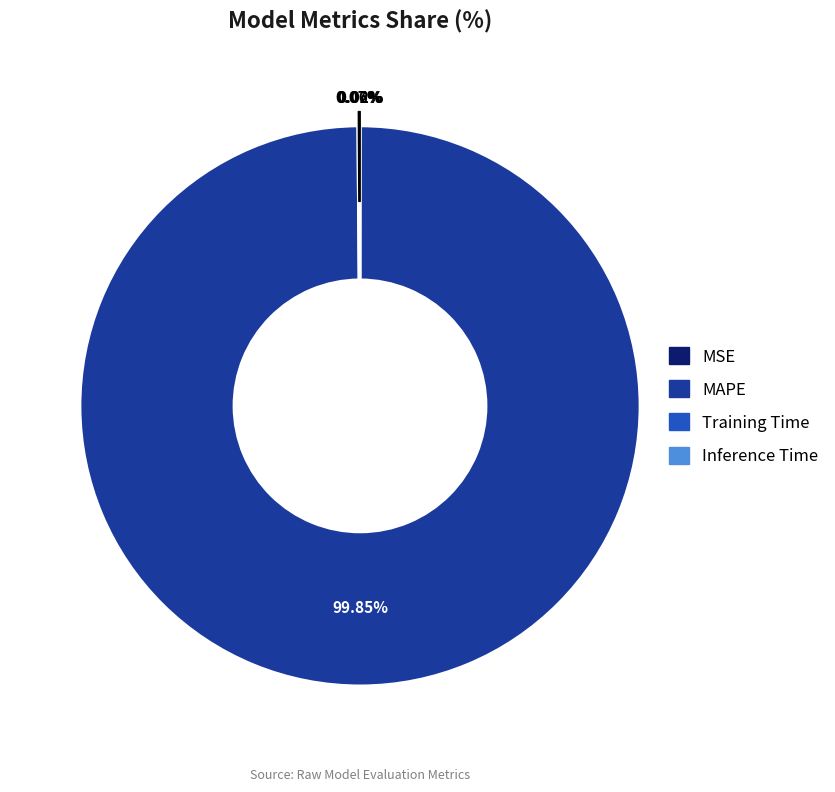

Which category accounts for the majority?

MAPE